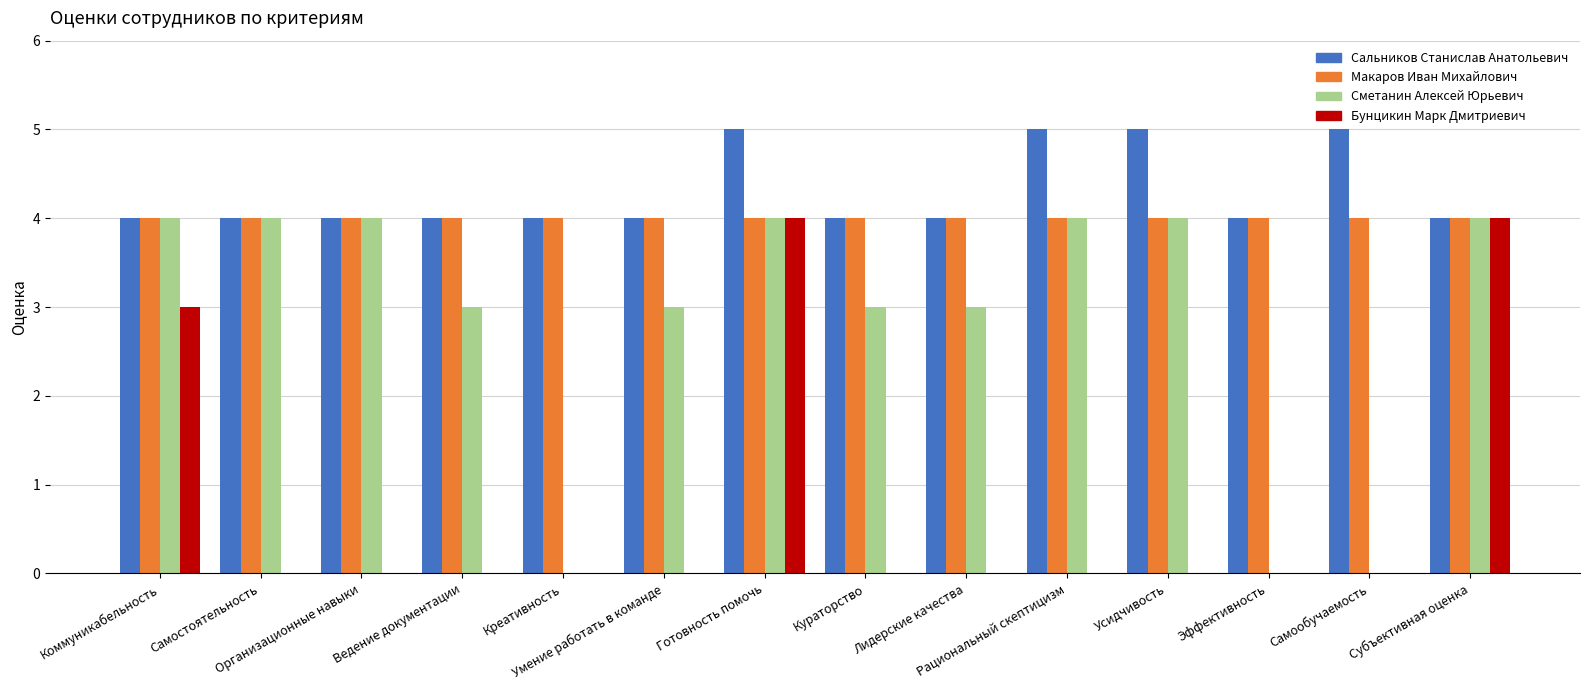

Does the chart contain stacked bars?

No